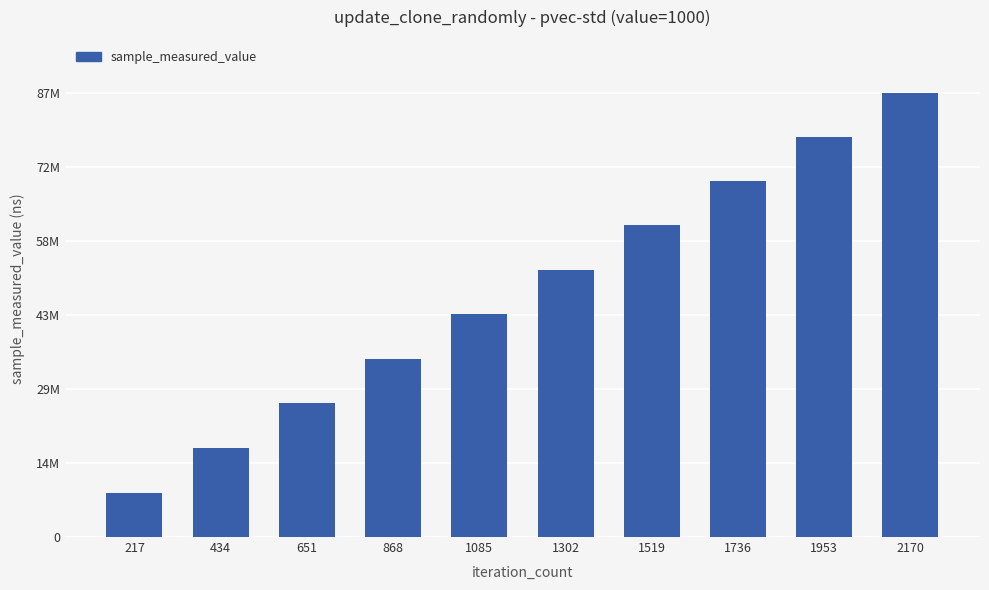

What is the sum of all values?

4772066620